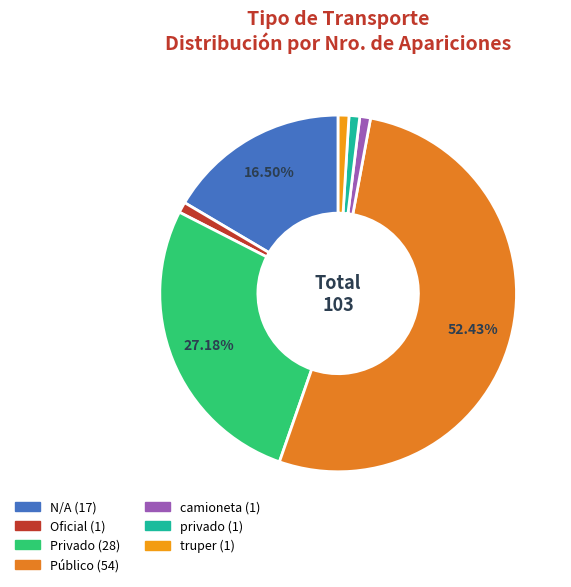

What percentage is NOT represented by Público?

47.6%